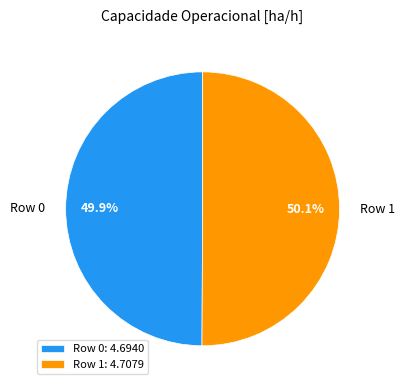

How much of the chart is everything except Row 1?

49.9%